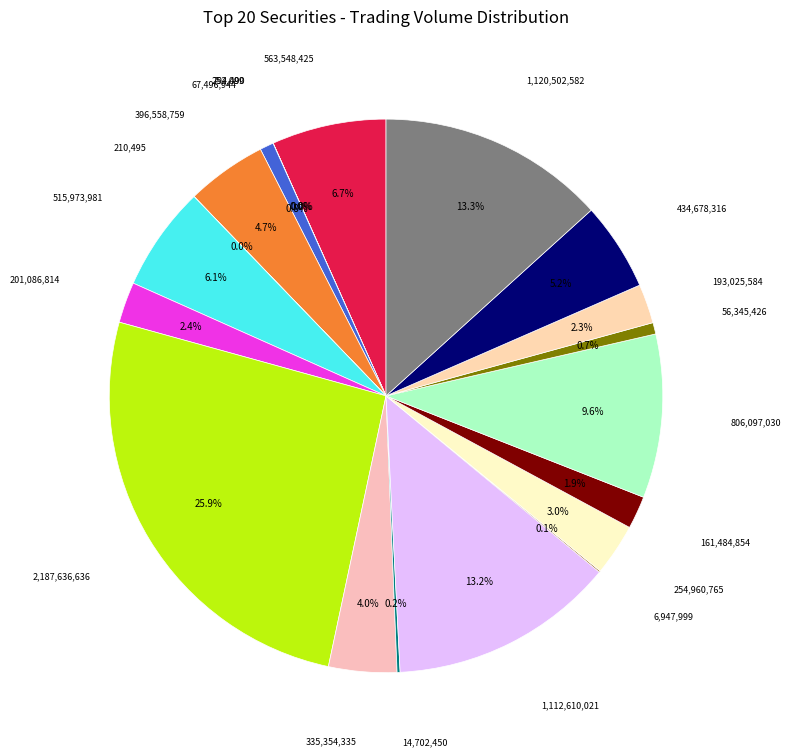

Count the number of slices in the pie.

20